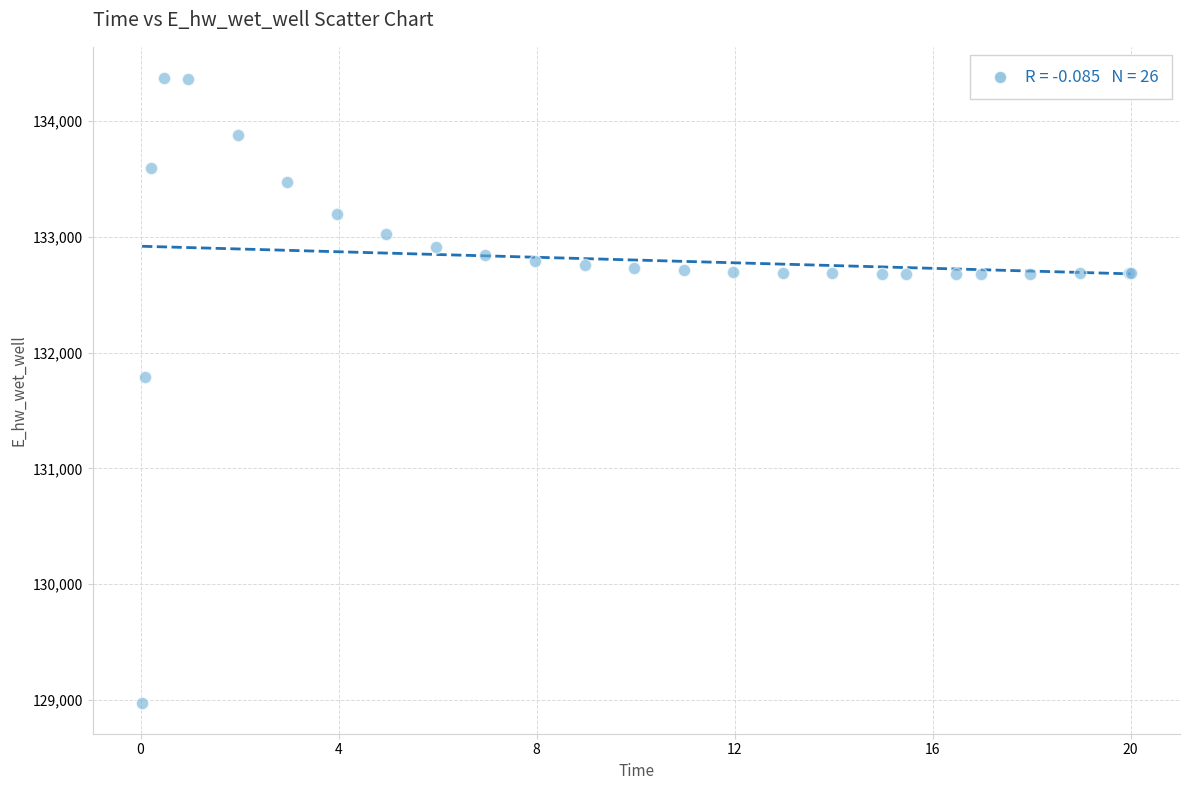

What Y value in the scatter plot is closest to 131674?

131791.3